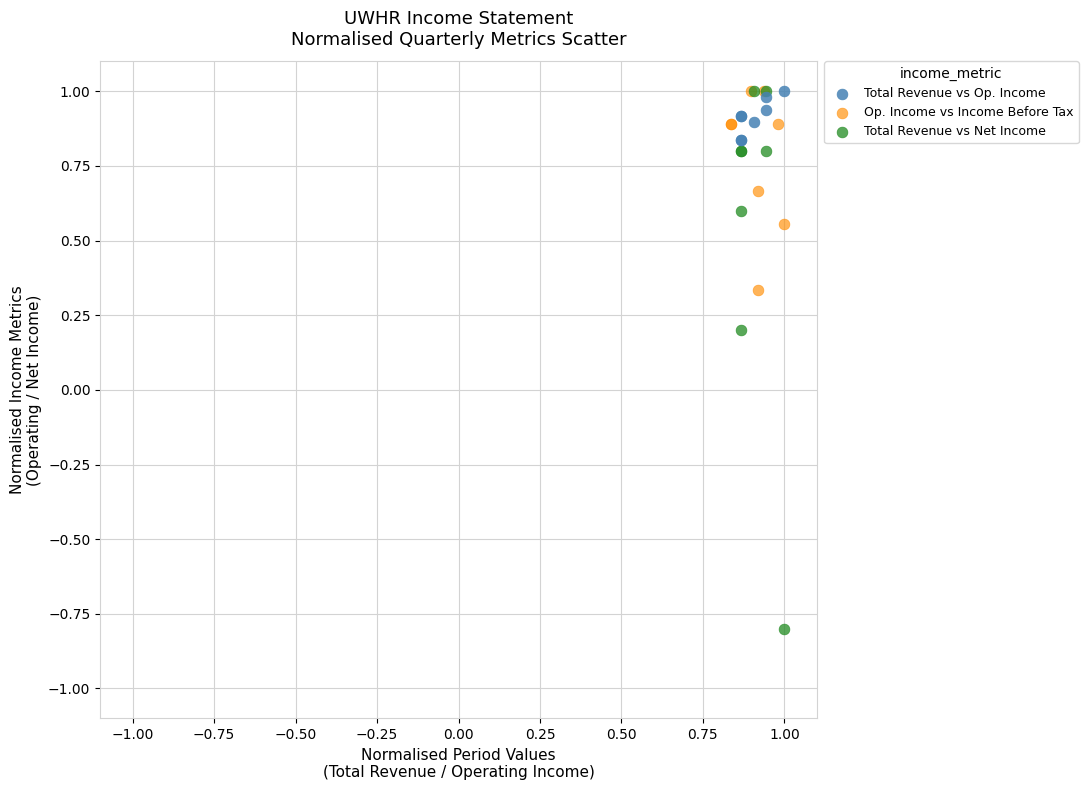

What are all the series names shown in the legend?

Total Revenue vs Op. Income, Op. Income vs Income Before Tax, Total Revenue vs Net Income